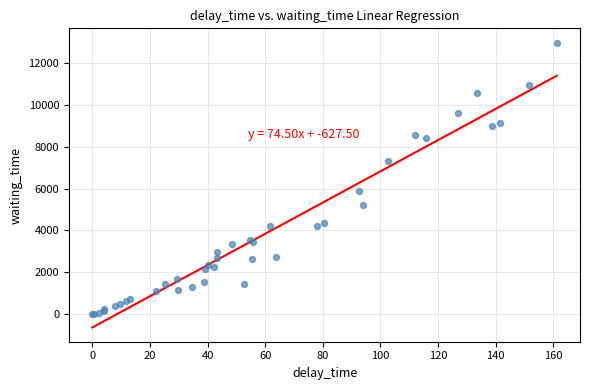

What Y value in the scatter plot is closest to 6481?

5891